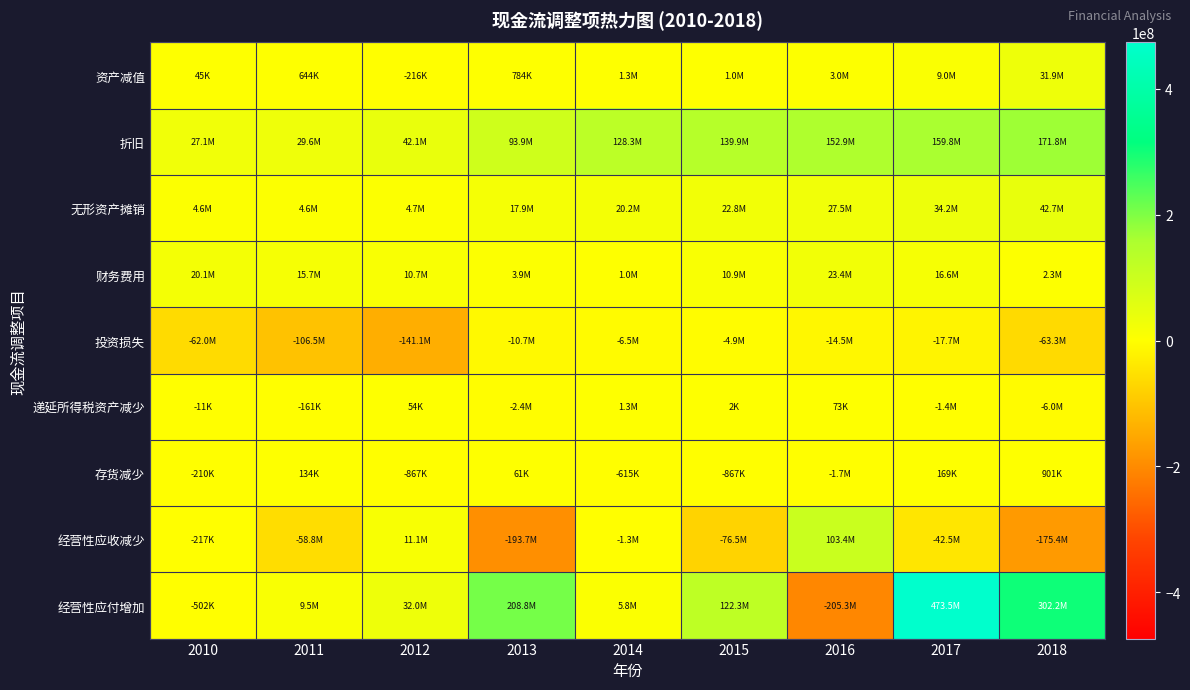

Reading right to left, extract all data points from this chart.

资产减值: 2018=31899429.8	2017=8958754.8	2016=3011927.5	2015=1004375.8	2014=1323887.7	2013=784425.9	2012=-215819.7	2011=644099.2	2010=44516.0
折旧: 2018=171784373.1	2017=159756982.5	2016=152916611.1	2015=139861807.5	2014=128281530.1	2013=93858363.4	2012=42148598.6	2011=29621373.2	2010=27139538.0
无形资产摊销: 2018=42672958.9	2017=34207691.1	2016=27503713.1	2015=22840053.5	2014=20165943.0	2013=17922457.6	2012=4711951.4	2011=4604058.1	2010=4606462.1
财务费用: 2018=2303517.6	2017=16605129.1	2016=23423247.1	2015=10867500.0	2014=1036444.1	2013=3895466.7	2012=10730819.4	2011=15668597.4	2010=20077758.0
投资损失: 2018=-63280814.8	2017=-17702729.9	2016=-14451892.1	2015=-4880868.0	2014=-6516609.4	2013=-10656664.3	2012=-141100350.9	2011=-106500000.0	2010=-62000000.0
递延所得税资产减少: 2018=-6016880.2	2017=-1416356.6	2016=72707.1	2015=1585.7	2014=1323027.2	2013=-2410430.0	2012=53954.9	2011=-161024.8	2010=-11129.0
存货减少: 2018=901140.7	2017=169043.8	2016=-1695298.6	2015=-866769.2	2014=-615231.5	2013=61041.1	2012=-866599.4	2011=134332.2	2010=-210289.3
经营性应收减少: 2018=-175371877.6	2017=-42541297.3	2016=103397076.7	2015=-76480851.6	2014=-1268124.4	2013=-193656153.4	2012=11147925.3	2011=-58823066.6	2010=-217323.5
经营性应付增加: 2018=302185460.0	2017=473464375.1	2016=-205331391.3	2015=122346338.3	2014=5783457.4	2013=208756602.7	2012=32017208.9	2011=9528978.9	2010=-502164.2